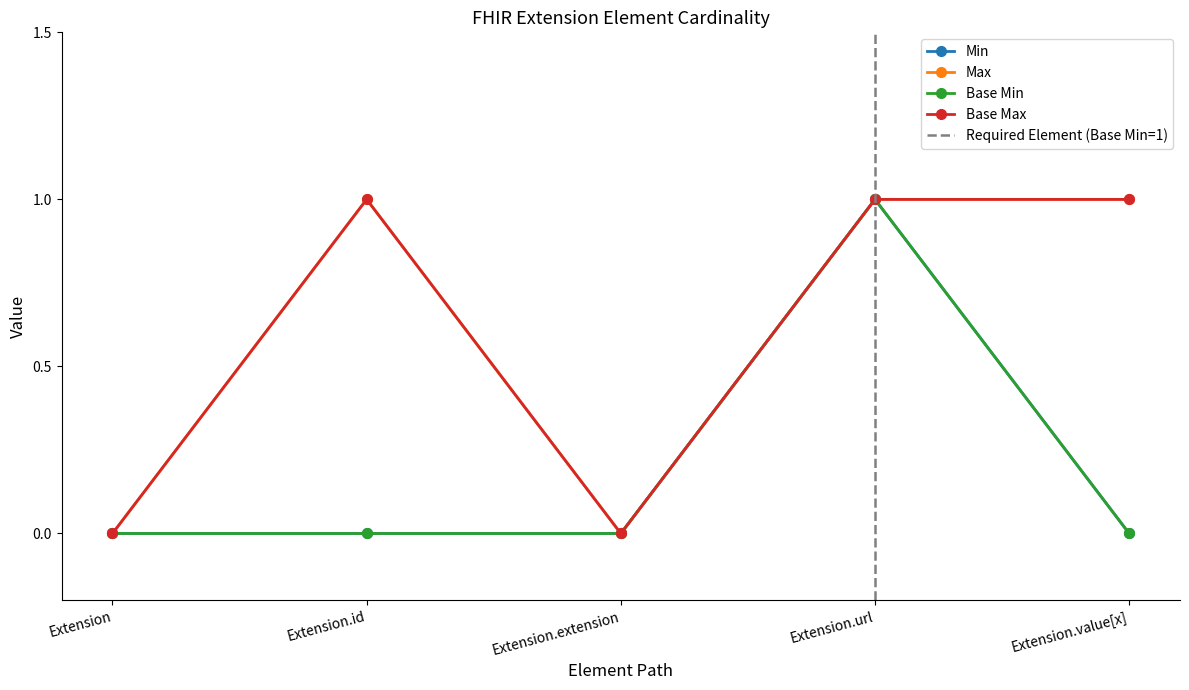

At how many categories does at least one series exceed 0?

3